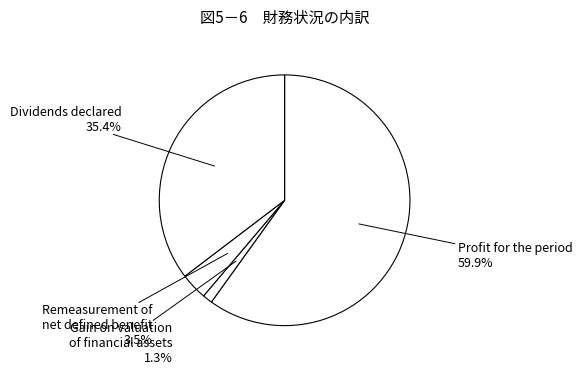

Is there a majority slice in this chart?

Yes